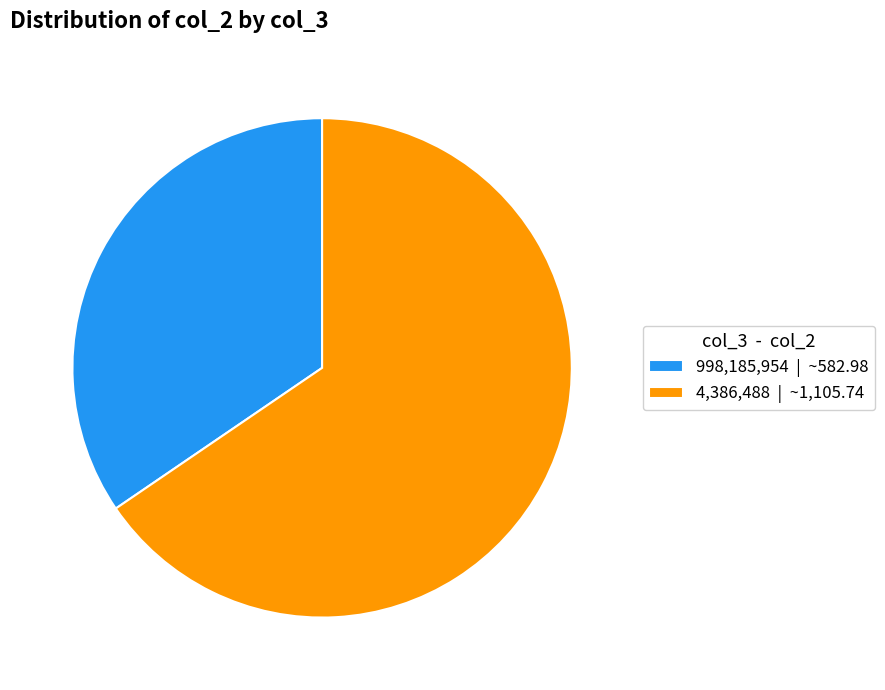

Approximately how many times larger is the value at 998,185,954 | ~582.98 compared to 4,386,488 | ~1,105.74?

0.5